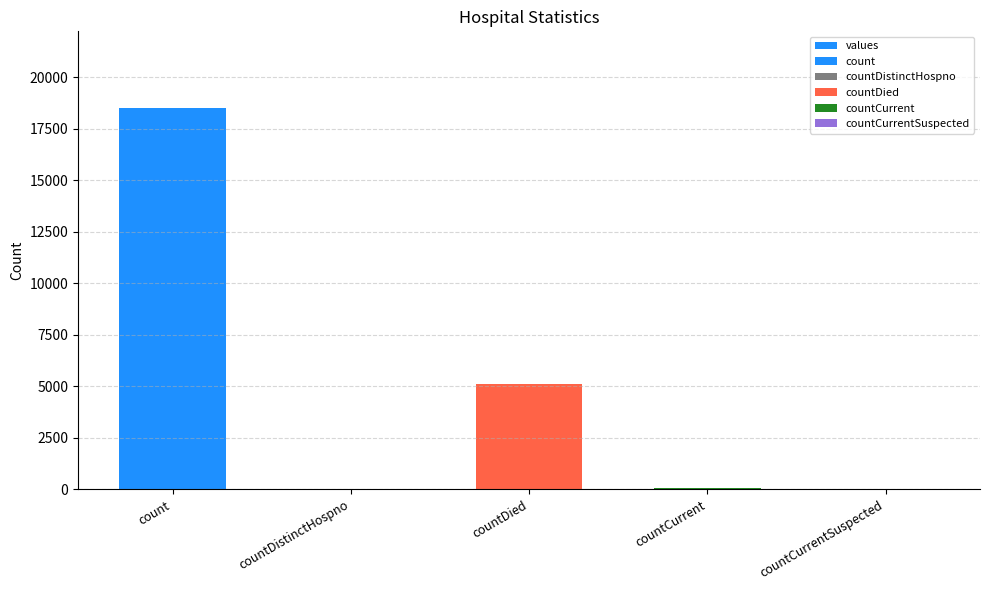

Reading left to right, list all the values displayed in this chart.

count=18519	countDistinctHospno=29	countDied=5134	countCurrent=55	countCurrentSuspected=0